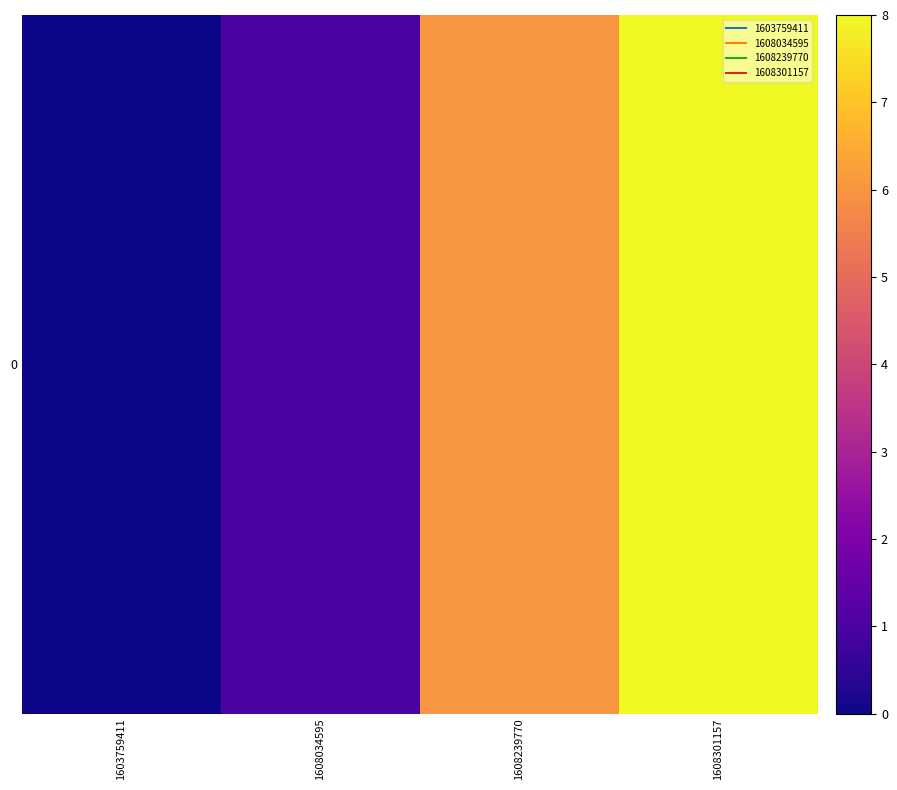

Read the value at 1608239770.

6